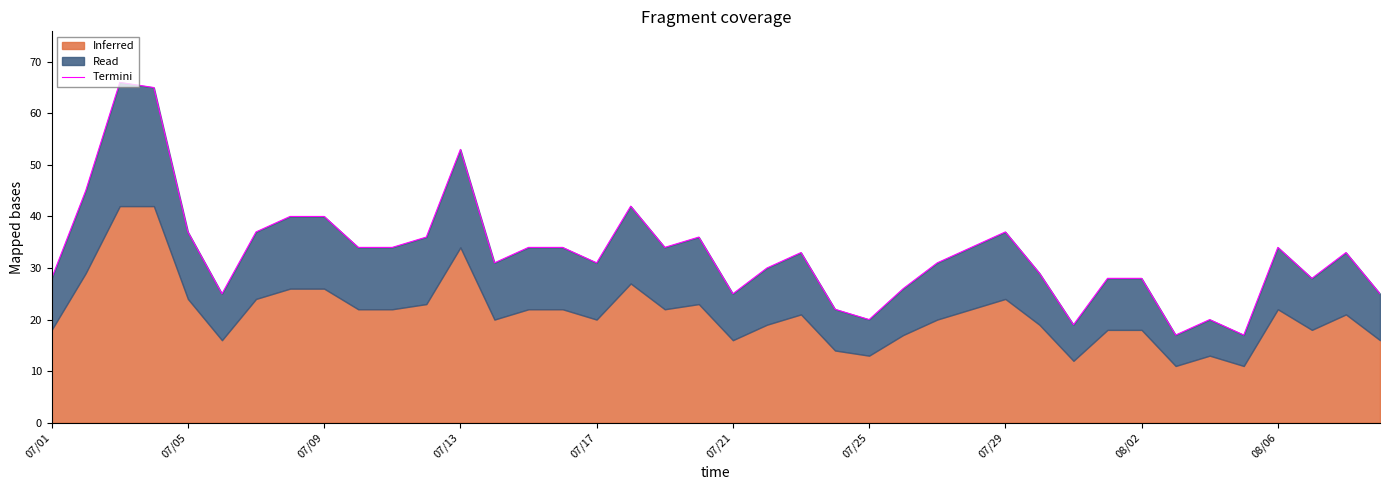

What is the difference between the maximum and second lowest values?

49